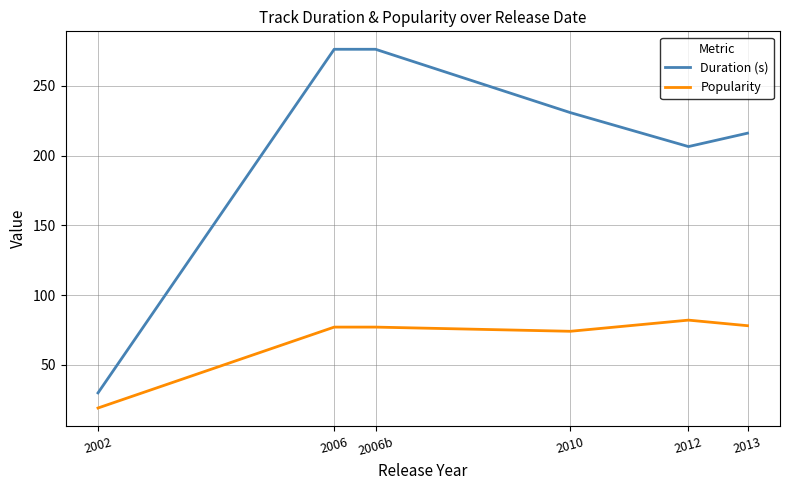

List the series in order of their peak value, lowest first.

Popularity, Duration (s)